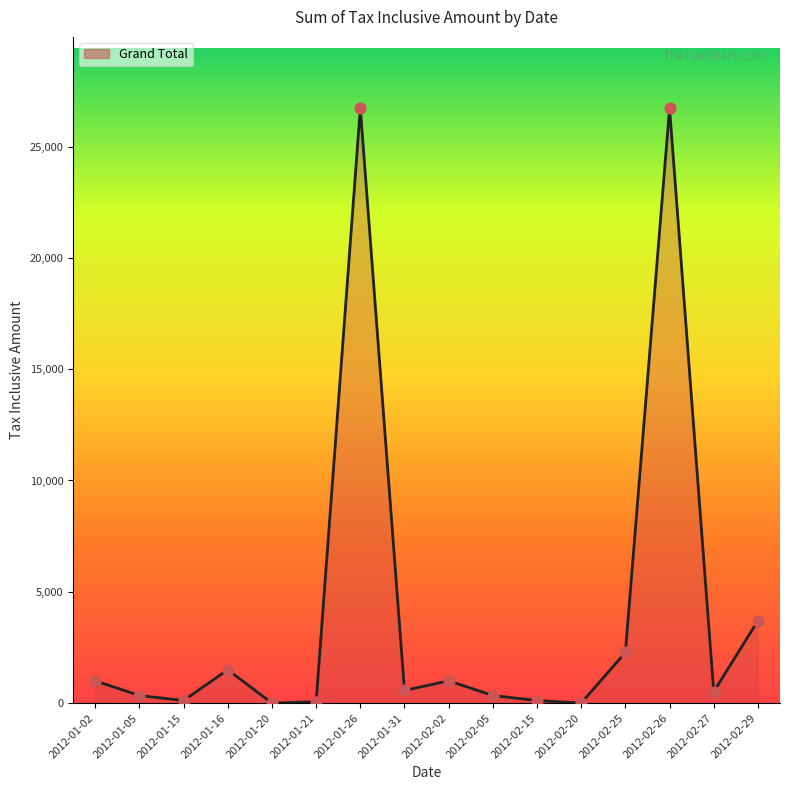

Between 2012-02-20 and 2012-01-26, which is larger?

2012-01-26